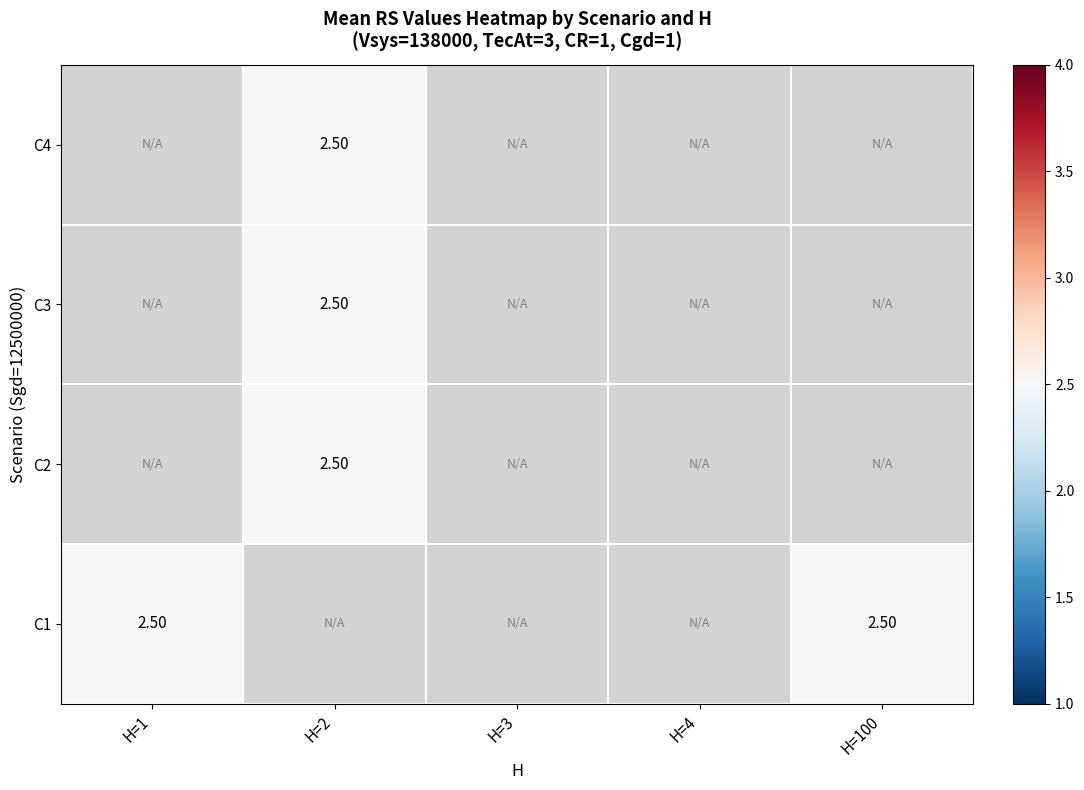

How many distinct data groups are displayed?

4